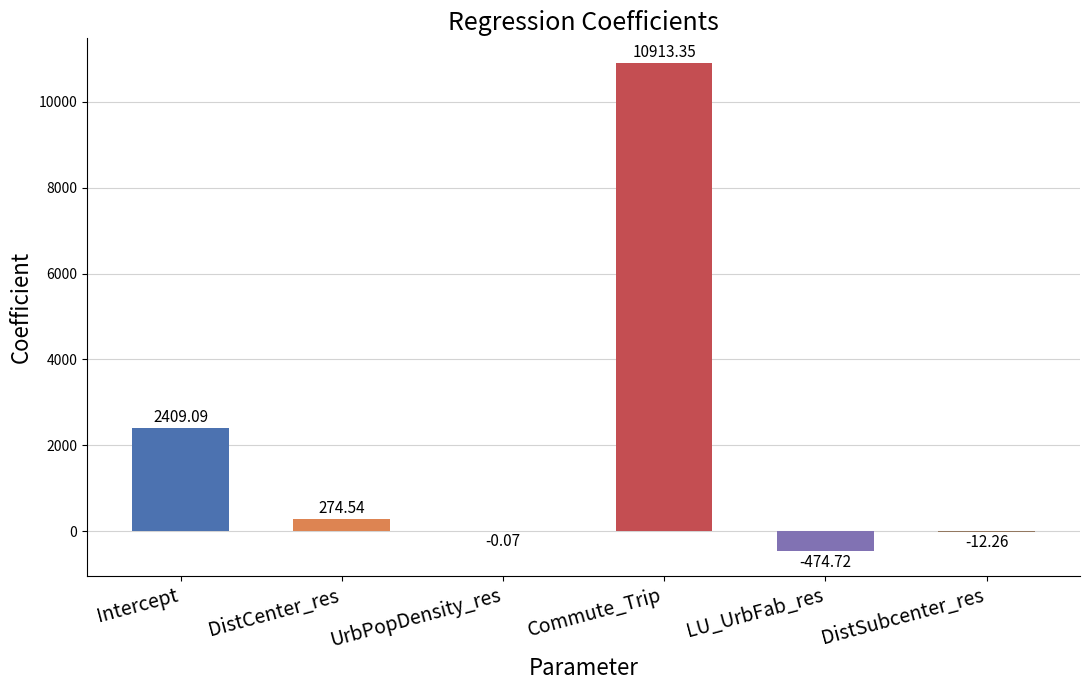

Are the bars horizontal?

No